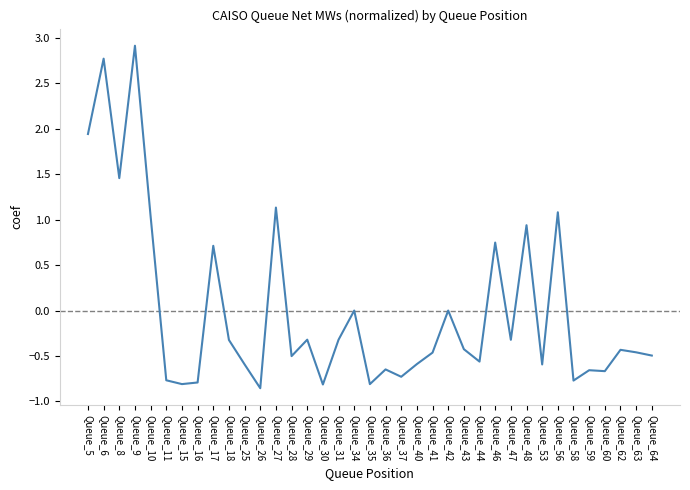

What is the approximate value at Queue_11?

-0.8